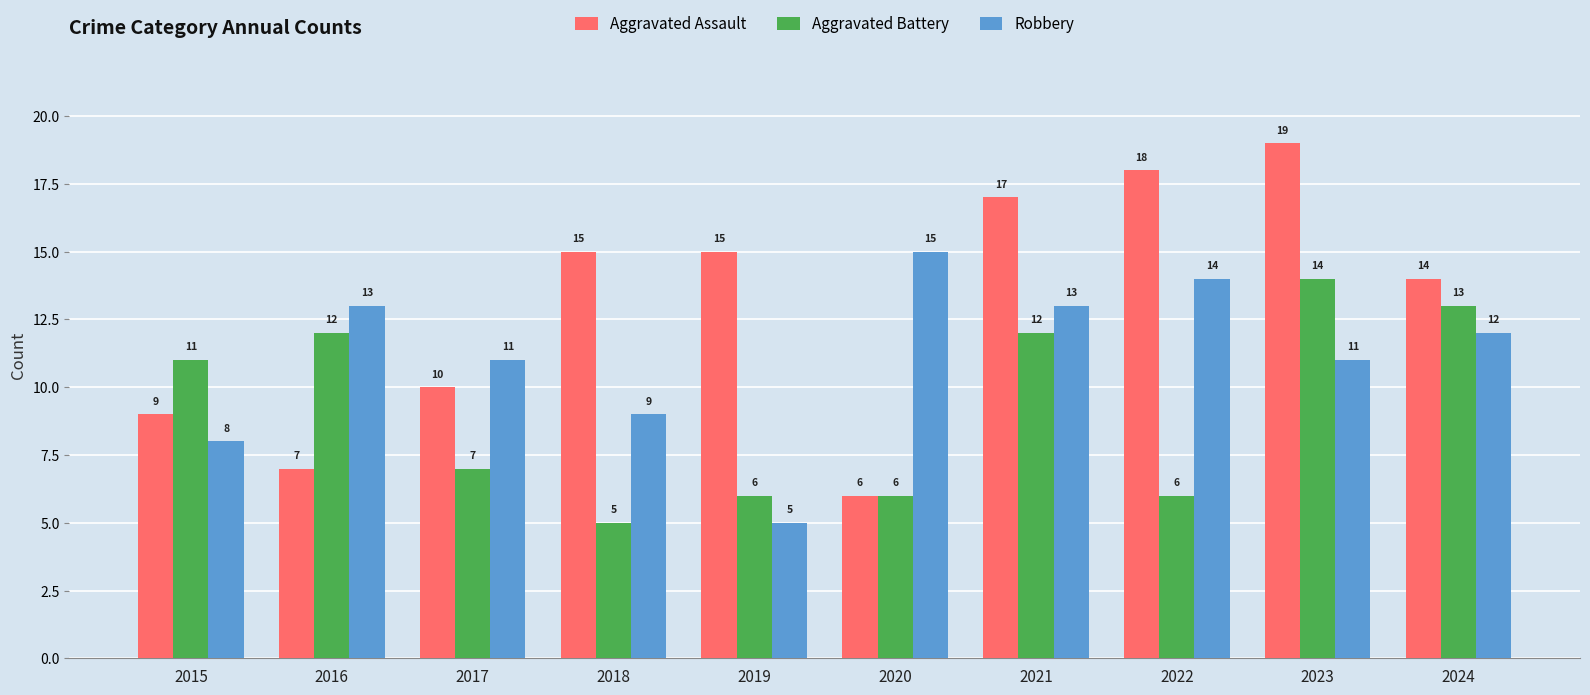

Which series changed the most between 2019 and 2023?

Aggravated Battery